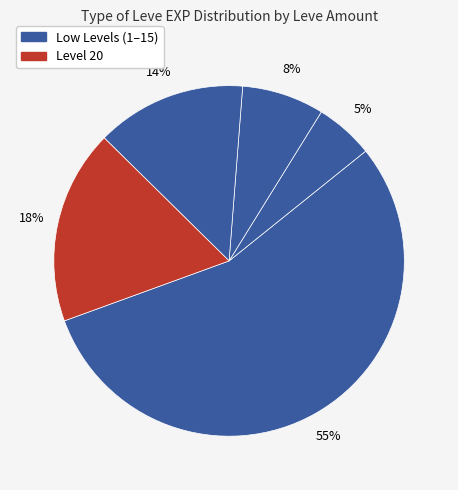

How many slices are in this pie chart?

5